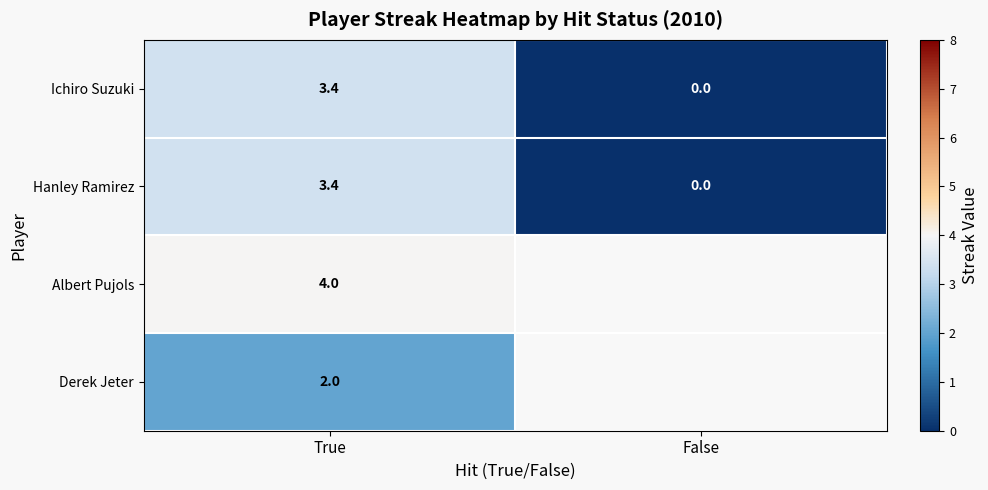

The value of Hanley Ramirez at False is 0.0. True or false?

True